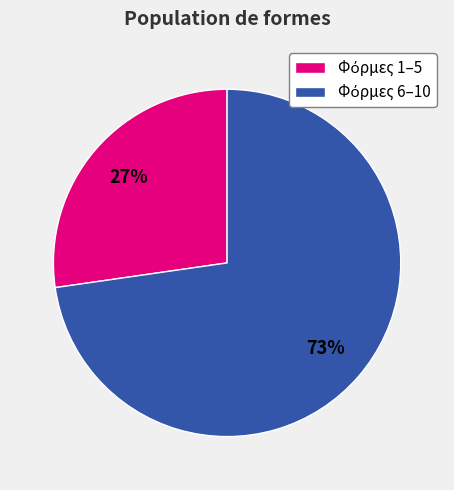

Is there any slice that represents more than half of the pie?

Yes